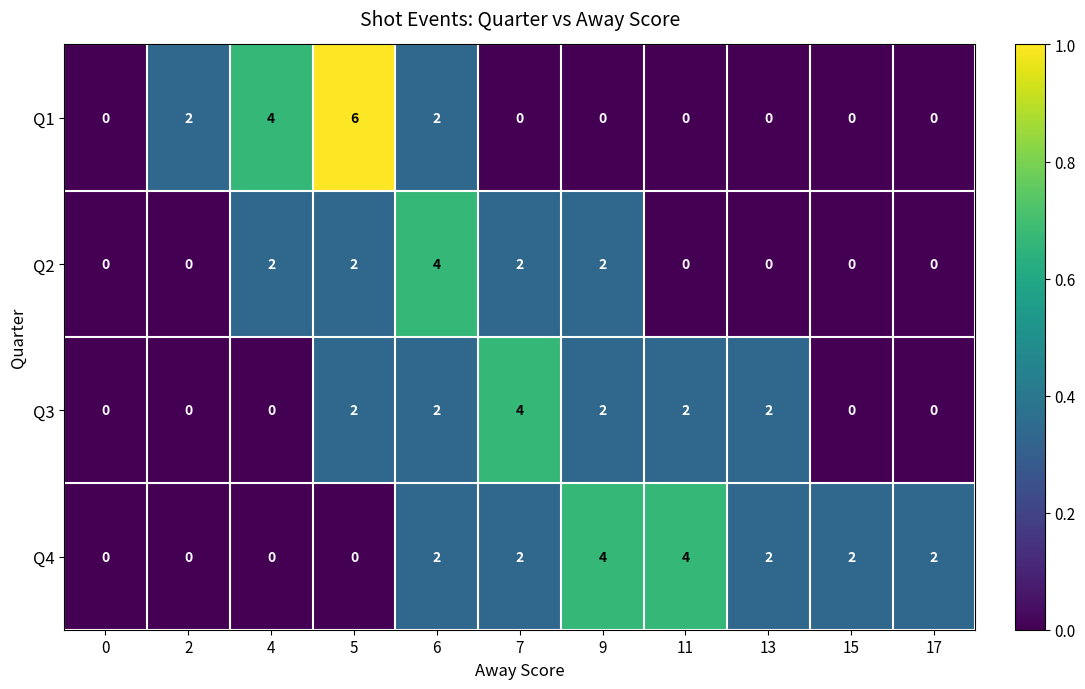

Which series has the largest range (max minus min)?

Q1